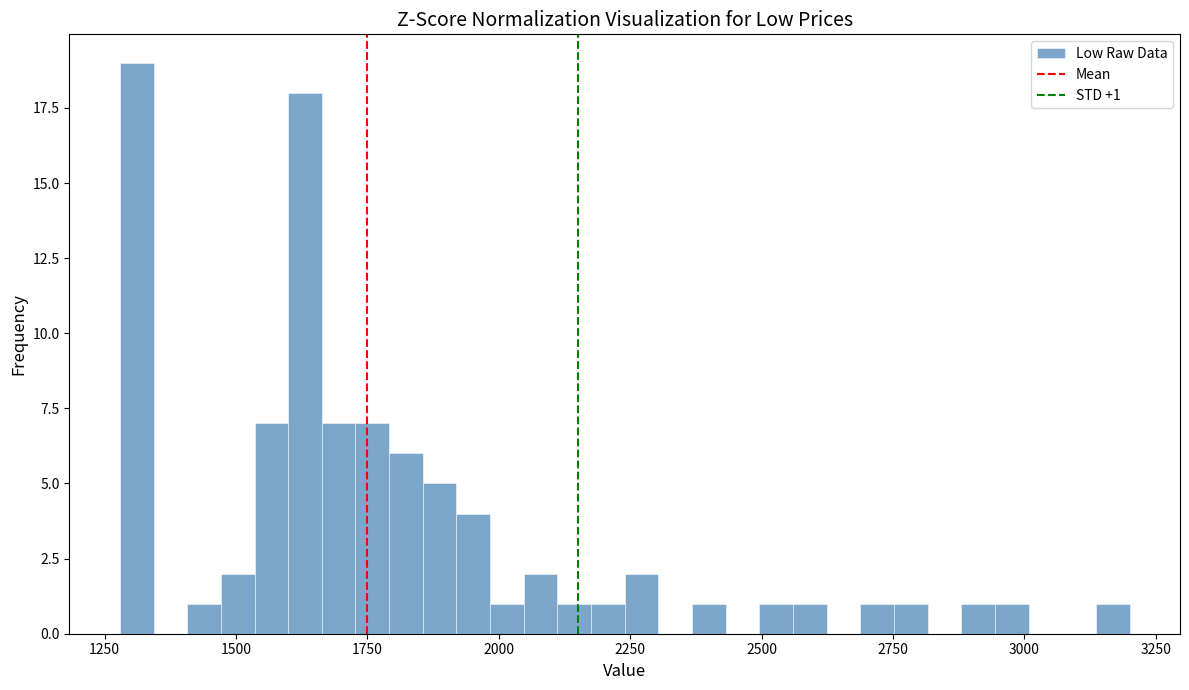

Around what value on the x-axis is the tallest bar? Give the approximate position of its centre, as read against the axis.

1300